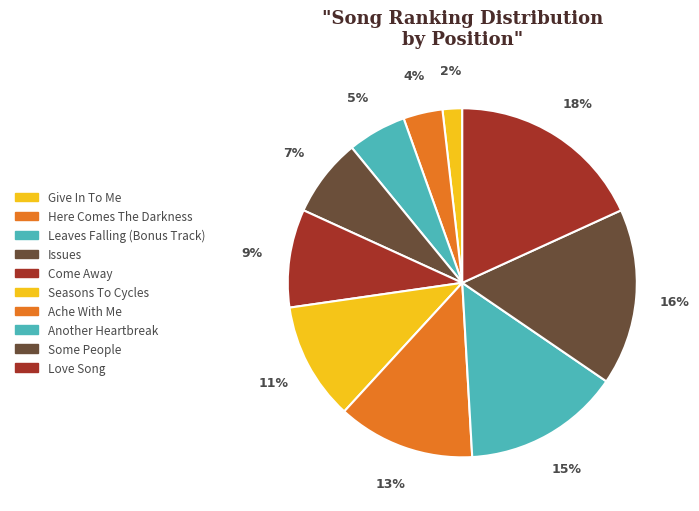

To the nearest percent, what is the average slice percentage?

10%